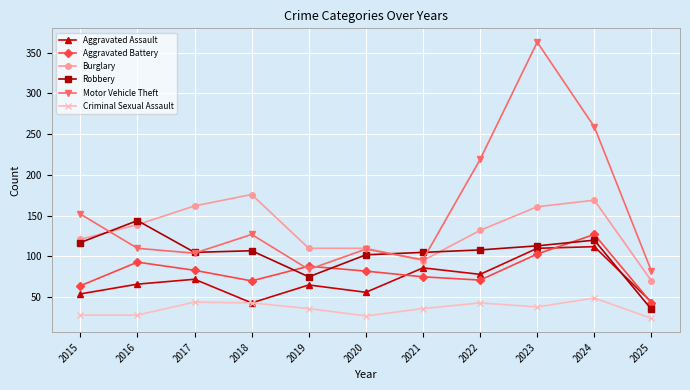

True or false: Aggravated Battery and Burglary cross at least once.

False